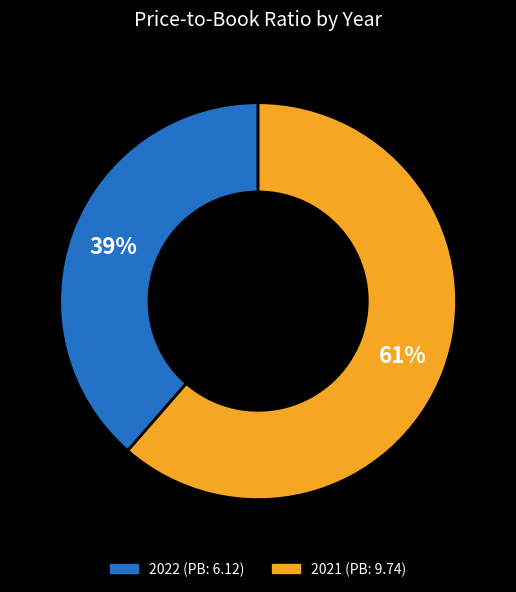

Is it true that 2022 (PB: 6.12) is 39% of the pie?

True